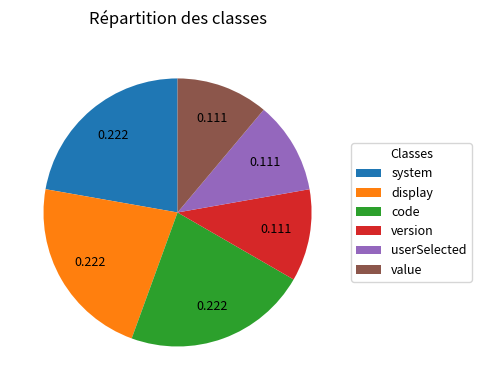

Is there any slice that represents more than half of the pie?

No